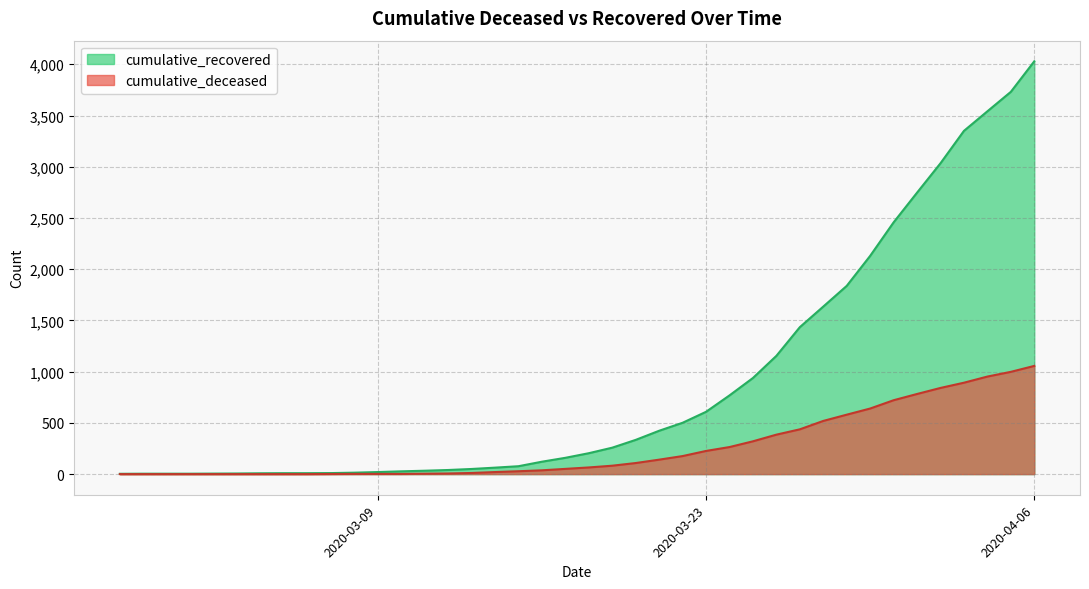

The value of cumulative_deceased at 2020-03-23 is 226. True or false?

True